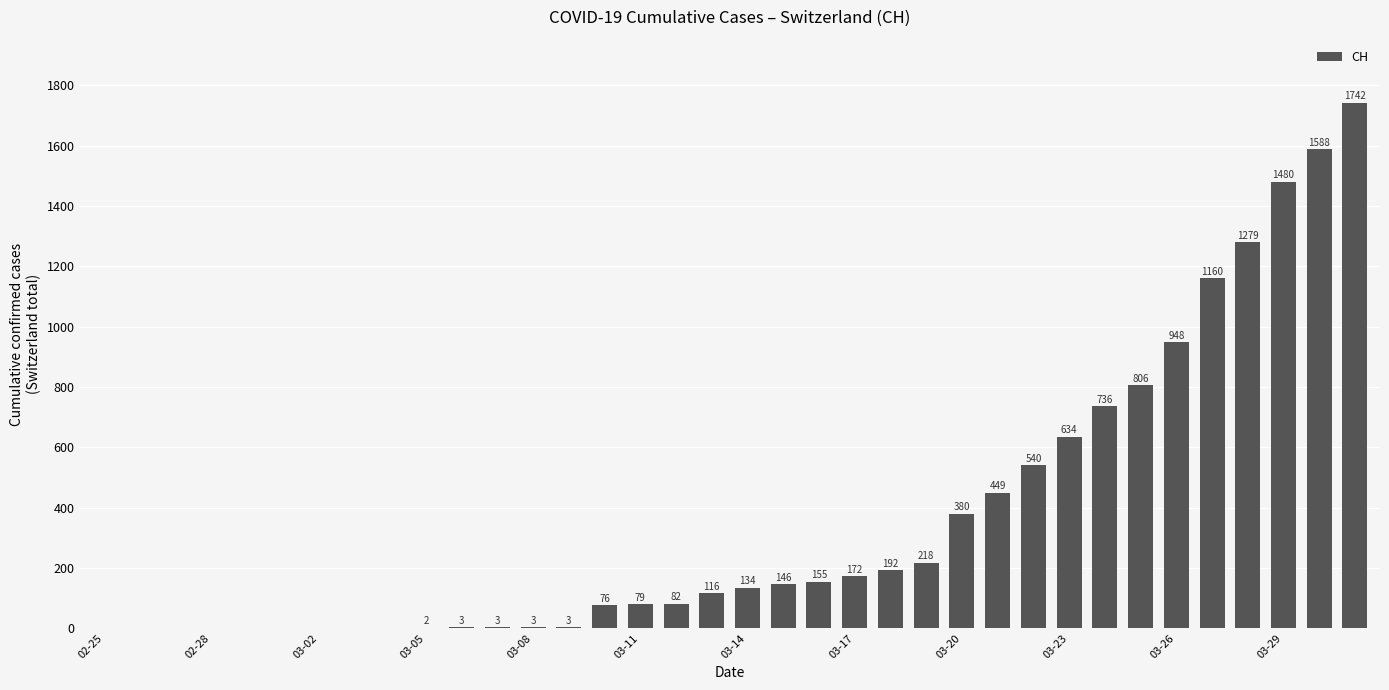

How many data points does each series have?

36